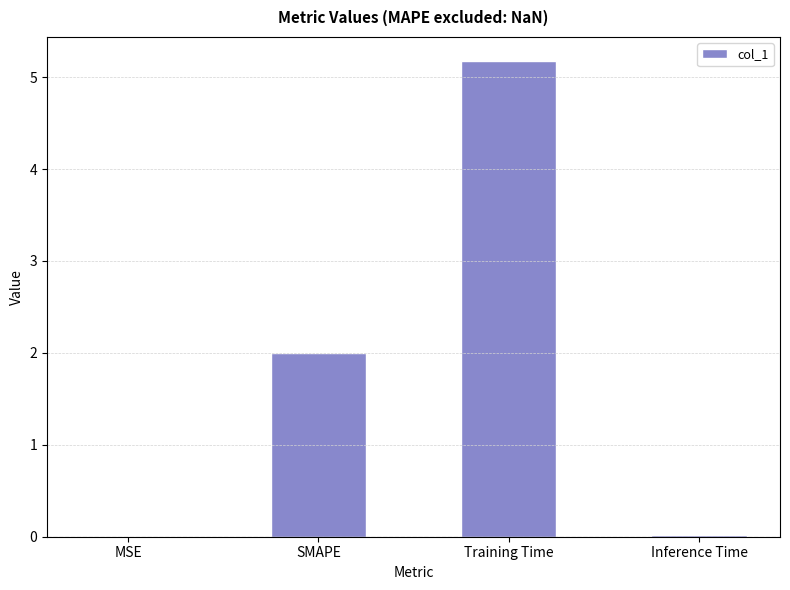

Where is the data nearest to the value 2?

SMAPE